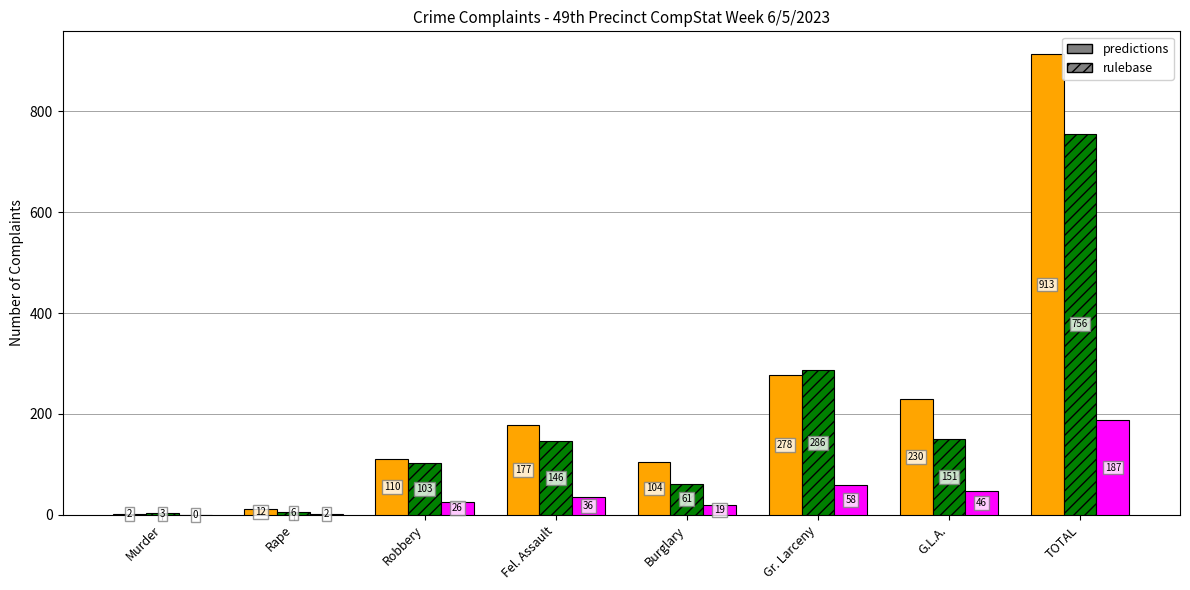

What is the maximum value shown in the chart?

913